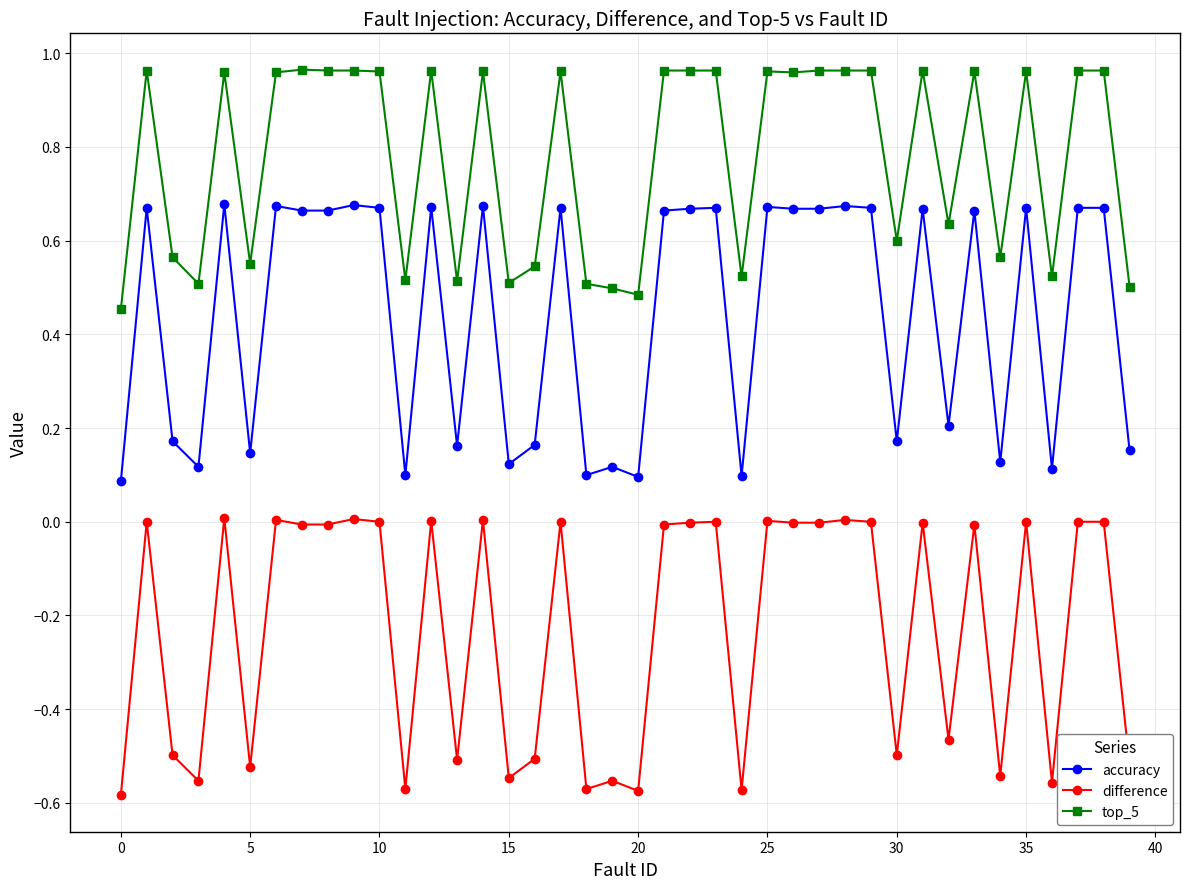

Is this an area chart (filled region under the line)?

No